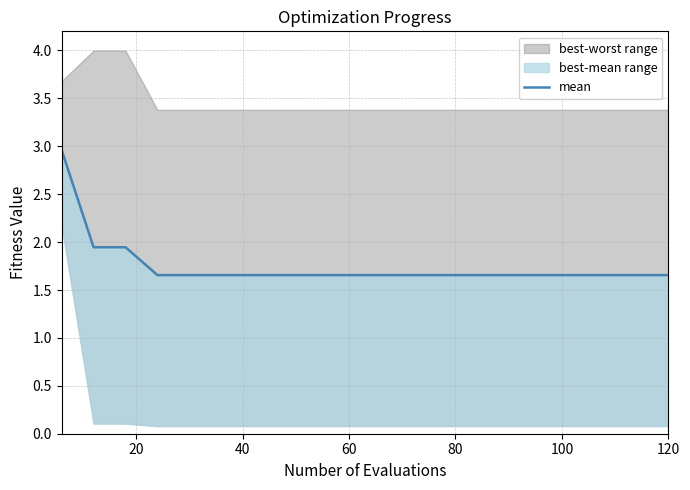

What is the difference between the second highest and second lowest values?

0.3